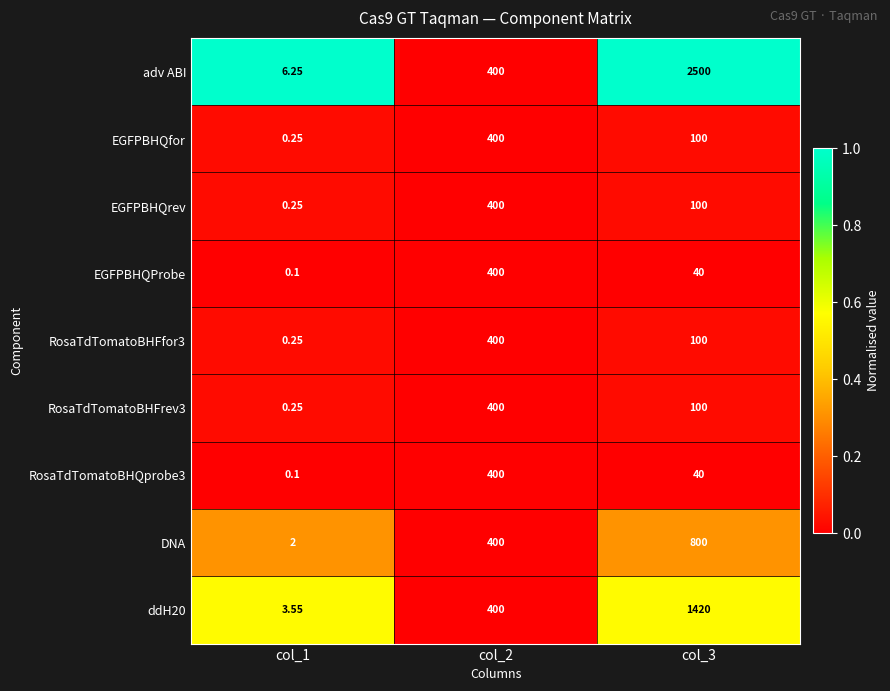

How many distinct data groups are displayed?

9